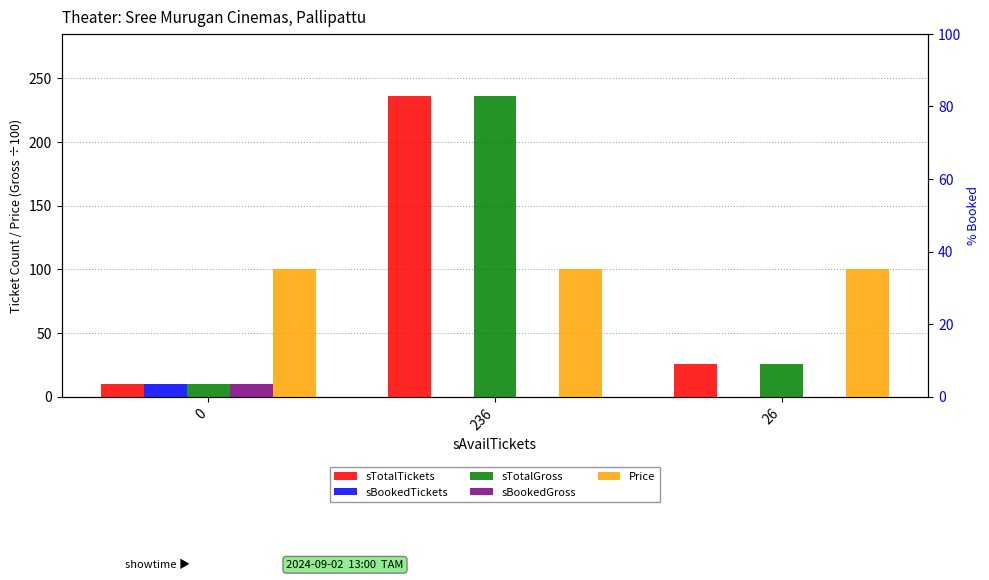

True or false: sBookedGross has a value of 0 at 26.

True